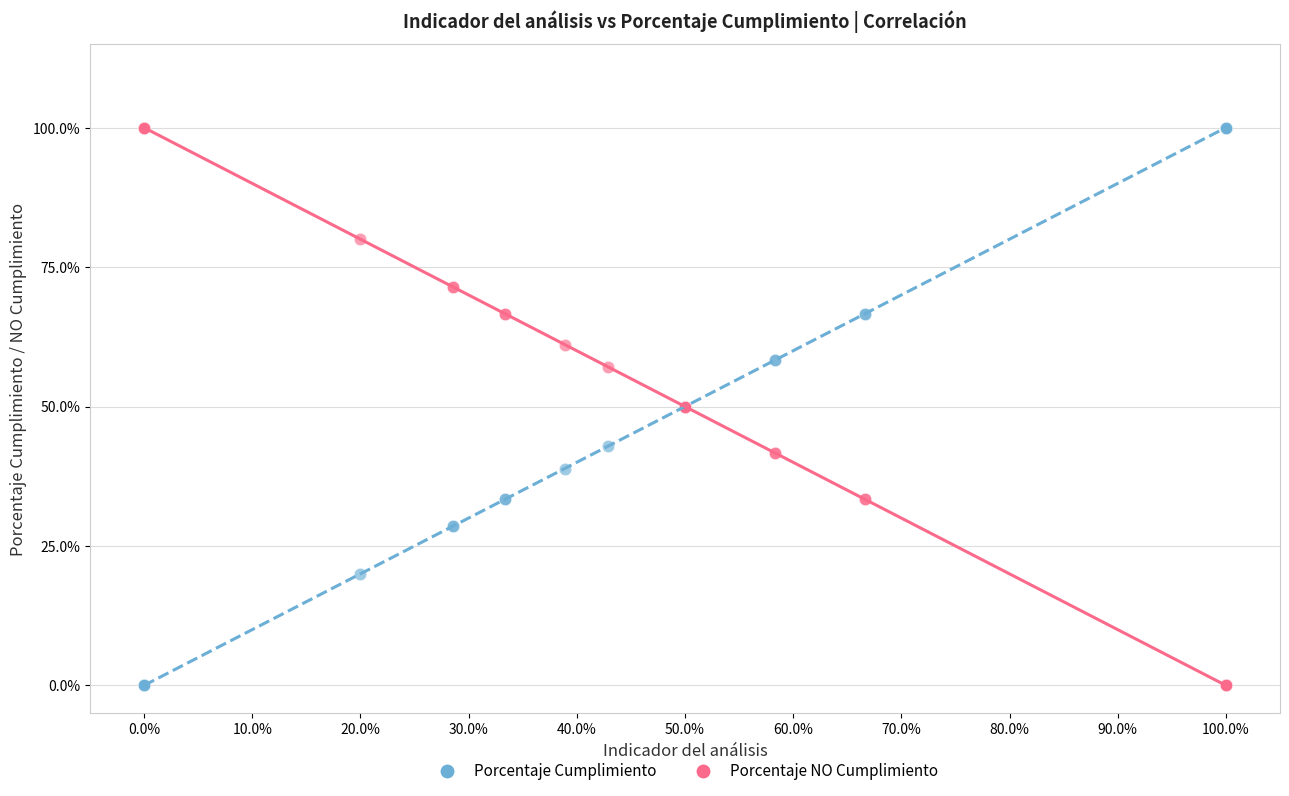

What are all the series names shown in the legend?

Porcentaje Cumplimiento, Porcentaje NO Cumplimiento